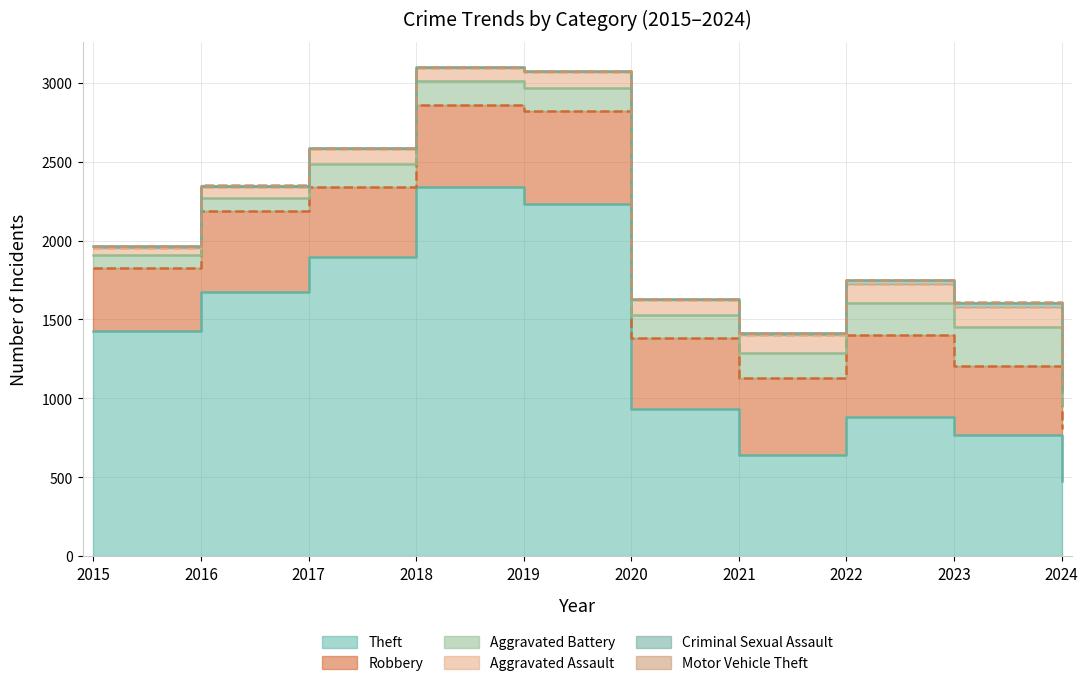

Which has a higher value, 2015 or 2022?

2015